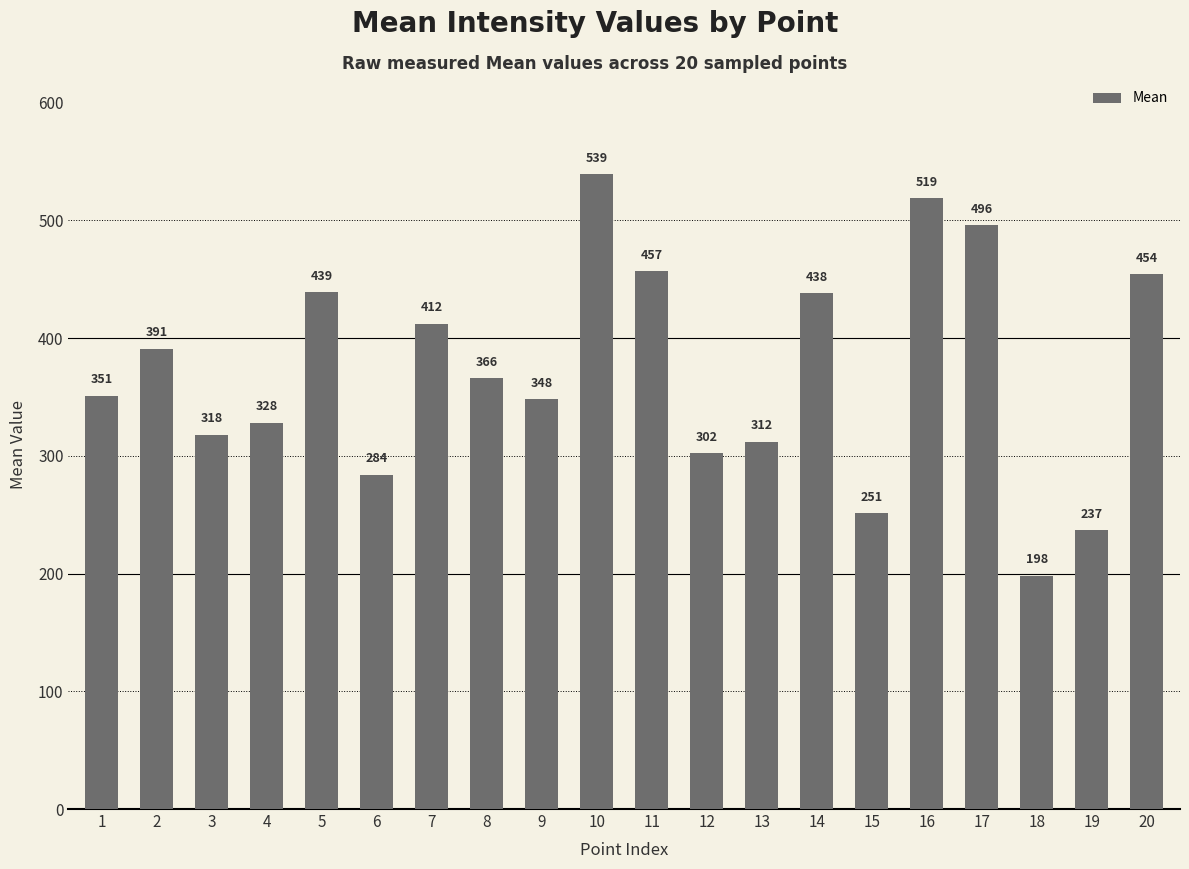

Is it true that the value at 19 is 237?

True